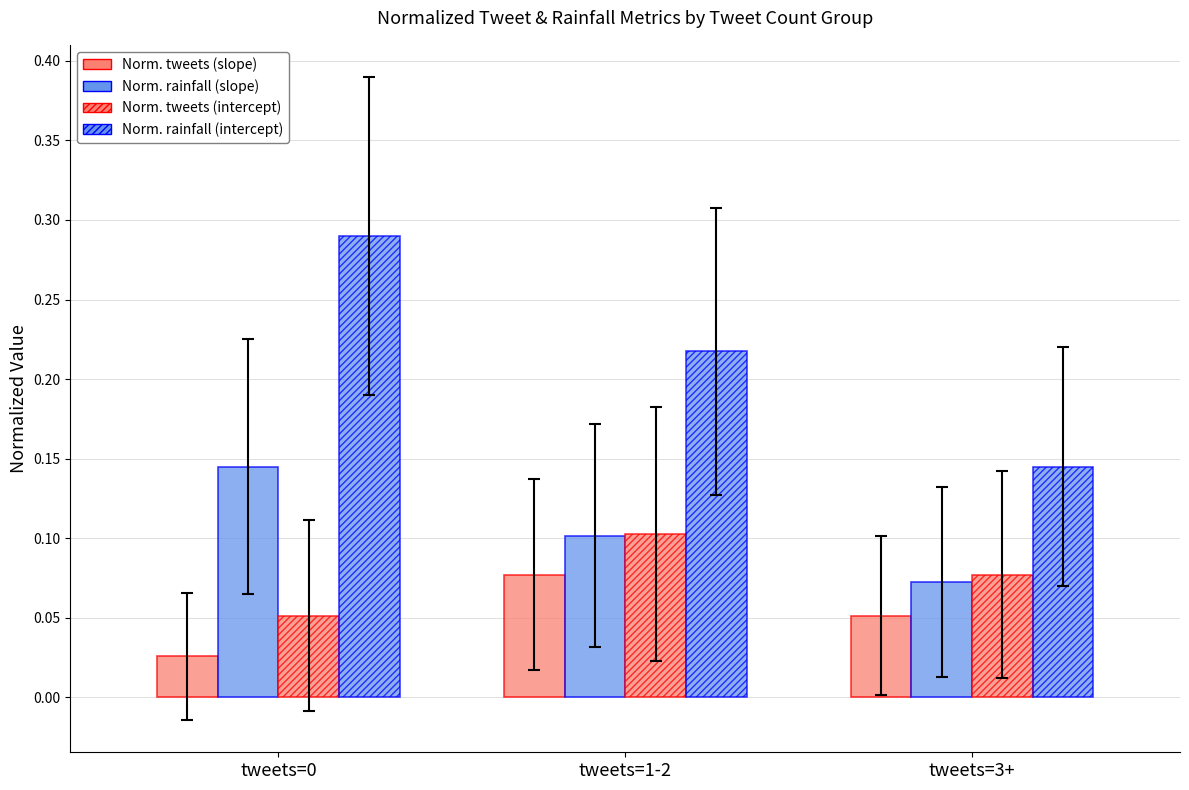

The Normalized rainfall (intercept) series shows 0.2 at tweets=1-2. True or false?

True